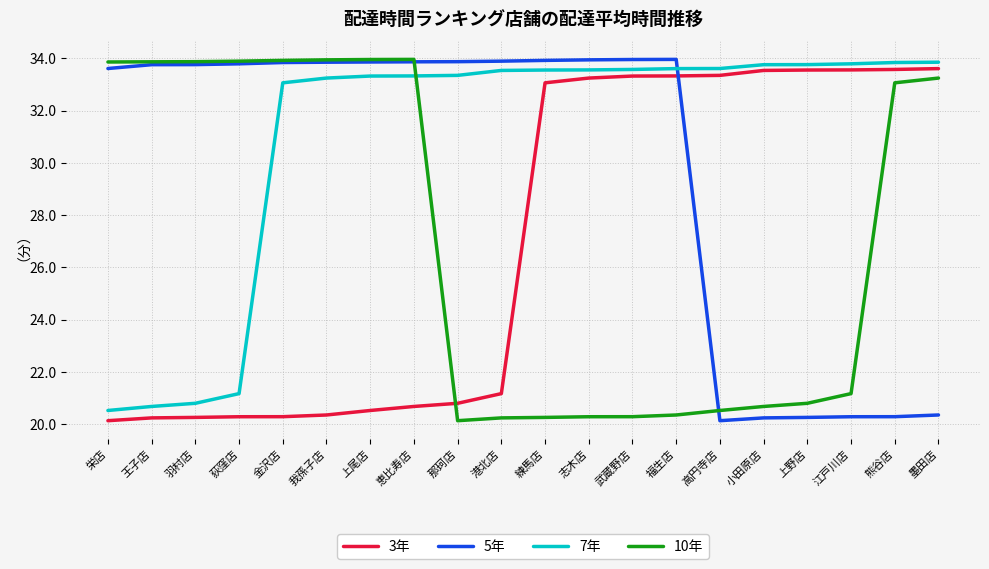

What value does the 5年 series have at 港北店?

33.9